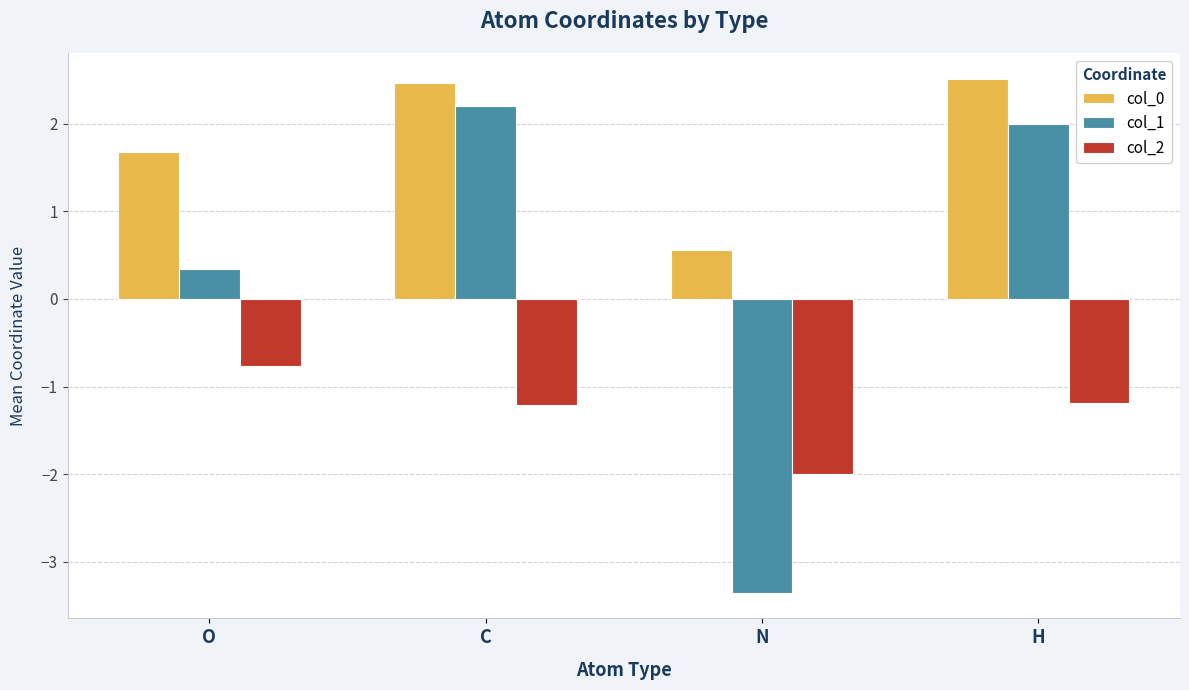

What is the label of the 4th bar from the left?

H